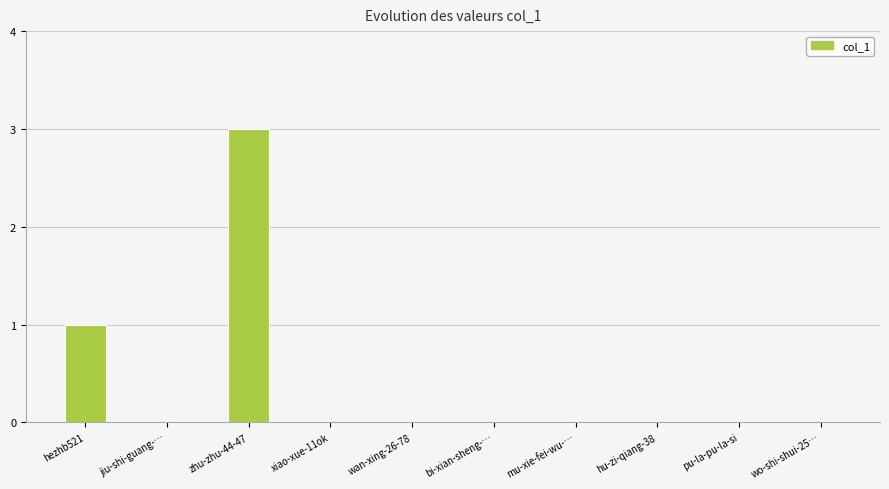

What is the maximum value shown in the chart?

3